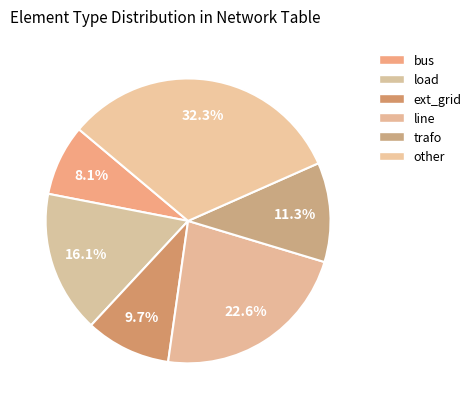

To the nearest percent, what portion does load represent?

16%